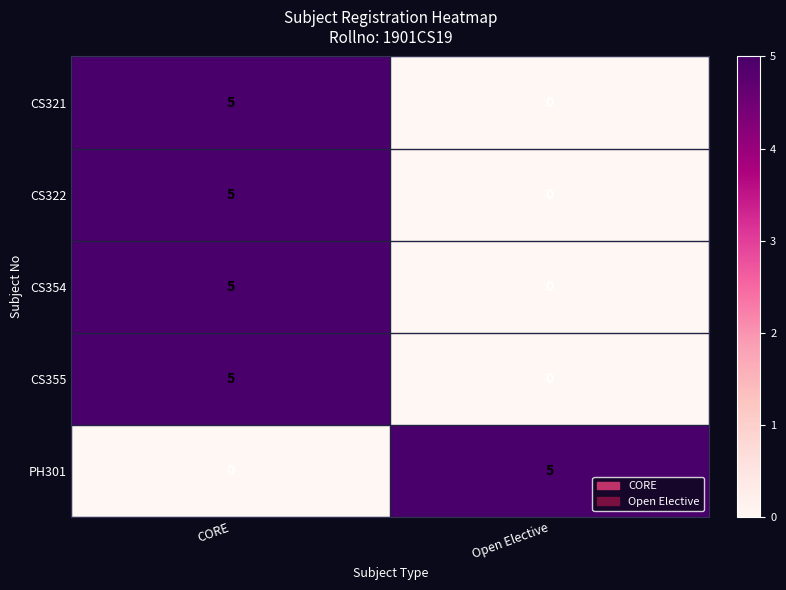

At how many categories does at least one series exceed 2?

2